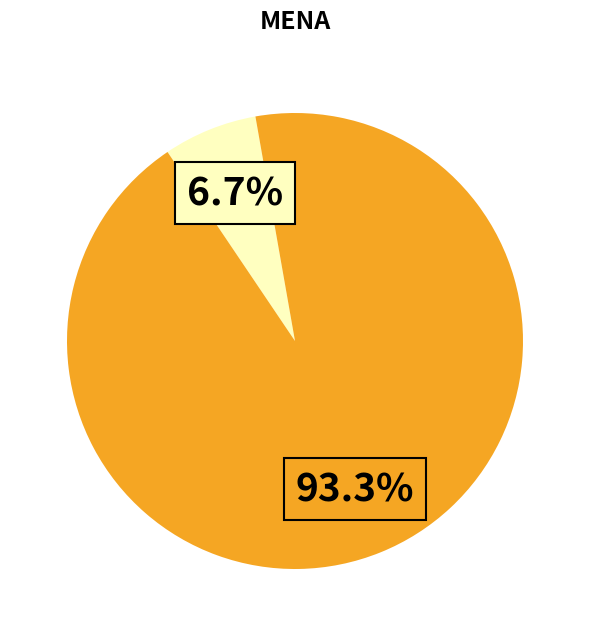

Is there a majority slice in this chart?

Yes